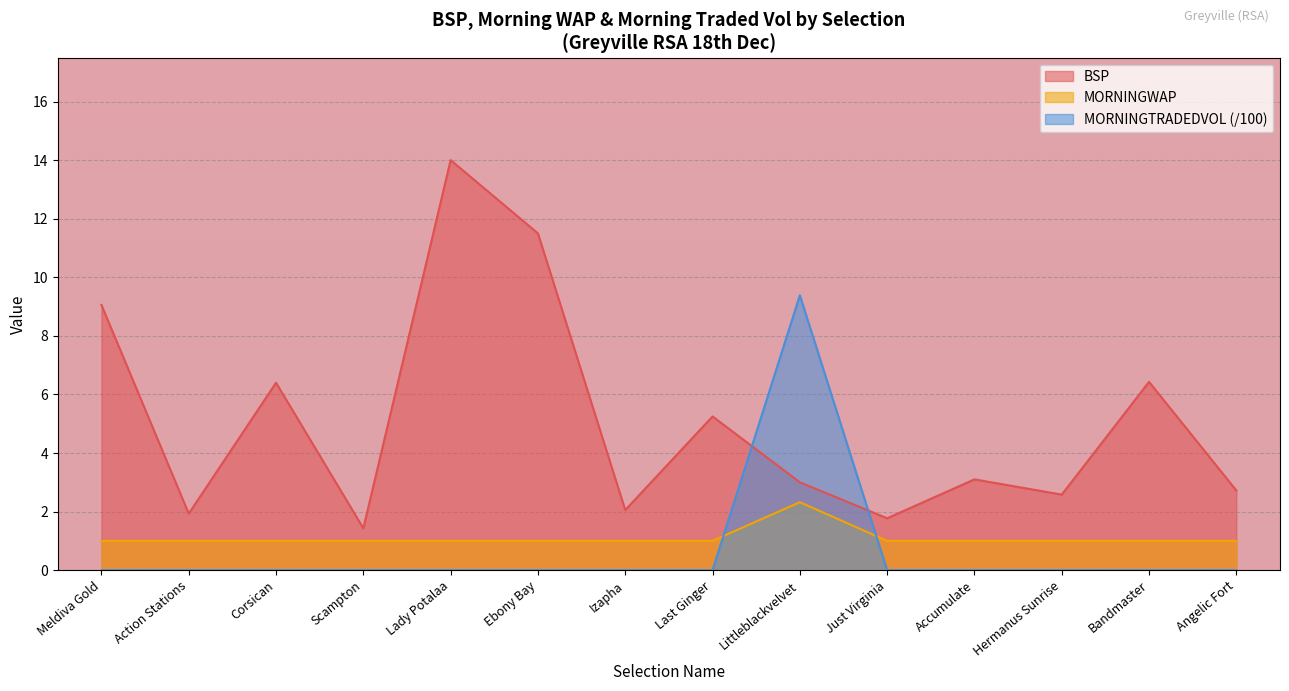

How many lines are shown in the chart?

3